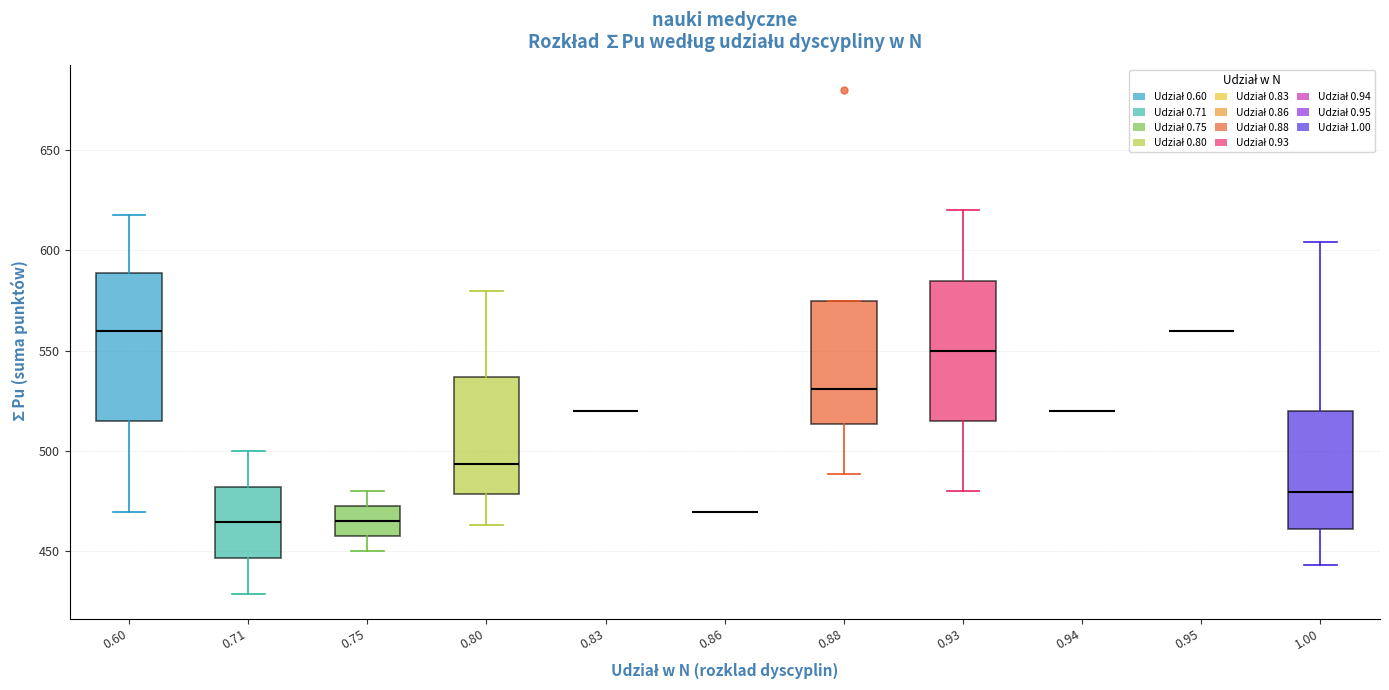

Reading left to right, read every box against the y-axis: the position of its median line, the range the box covers, and the ends of its whiskers. The values are not printed on the chart, so give them approximately, as read against the axis.

0.60: median 560, box 515 to 590, whiskers 470 to 620
0.71: median 465, box 445 to 480, whiskers 430 to 500
0.75: median 465, box 455 to 470, whiskers 450 to 480
0.80: median 495, box 480 to 535, whiskers 465 to 580
0.83: box collapsed to a line at 520, whiskers 520 to 520
0.86: box collapsed to a line at 470, whiskers 470 to 470
0.88: median 530, box 515 to 575, whiskers 490 to 575
0.93: median 550, box 515 to 585, whiskers 480 to 620
0.94: box collapsed to a line at 520, whiskers 520 to 520
0.95: box collapsed to a line at 560, whiskers 560 to 560
1.00: median 480, box 460 to 520, whiskers 445 to 605